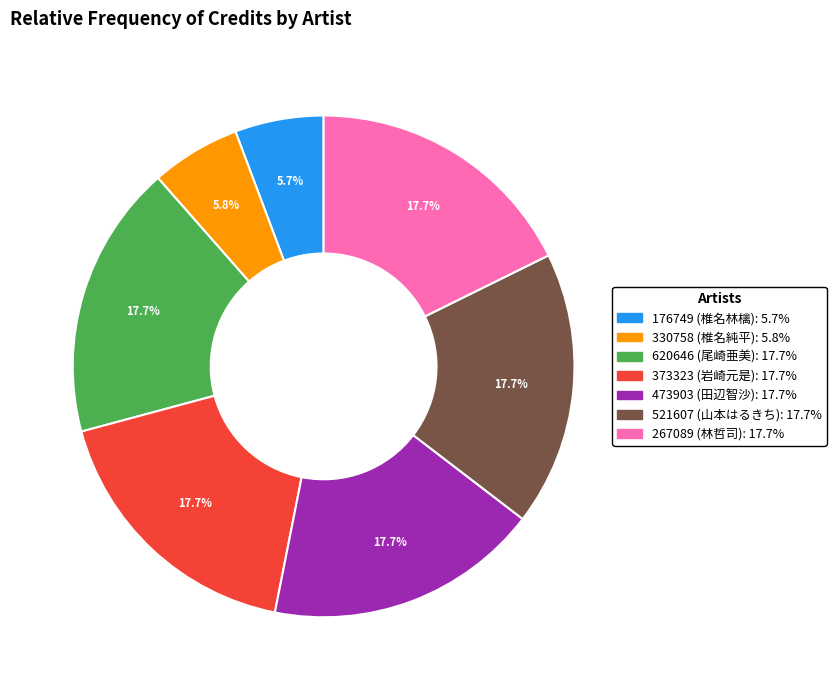

How many slices are in this pie chart?

7